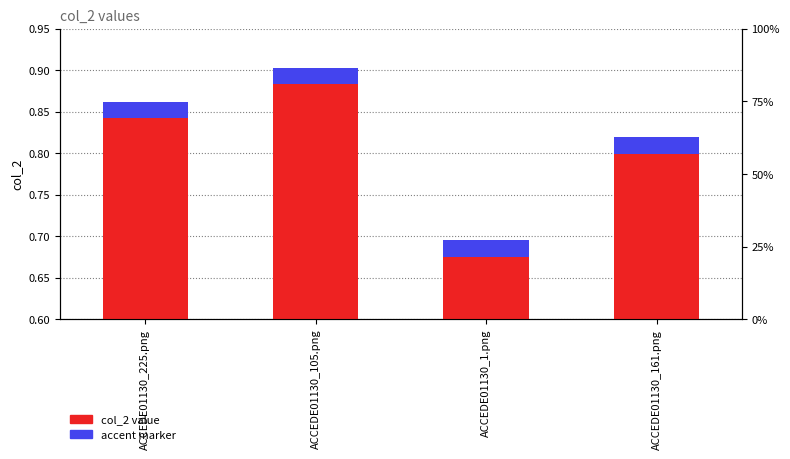

At which category is the sum across all series the highest?

ACCEDE01130_105.png